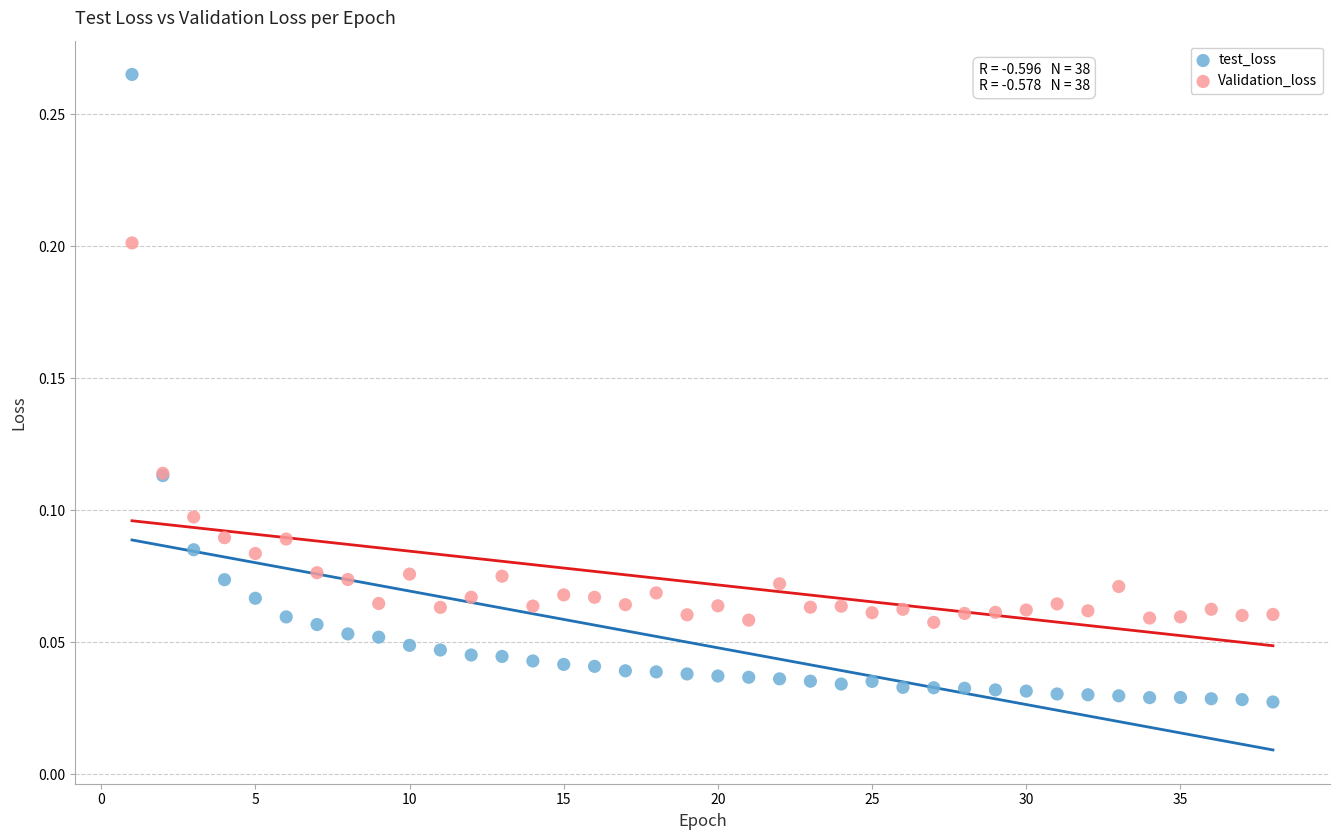

Which series has the largest Y range (max minus min)?

test_loss